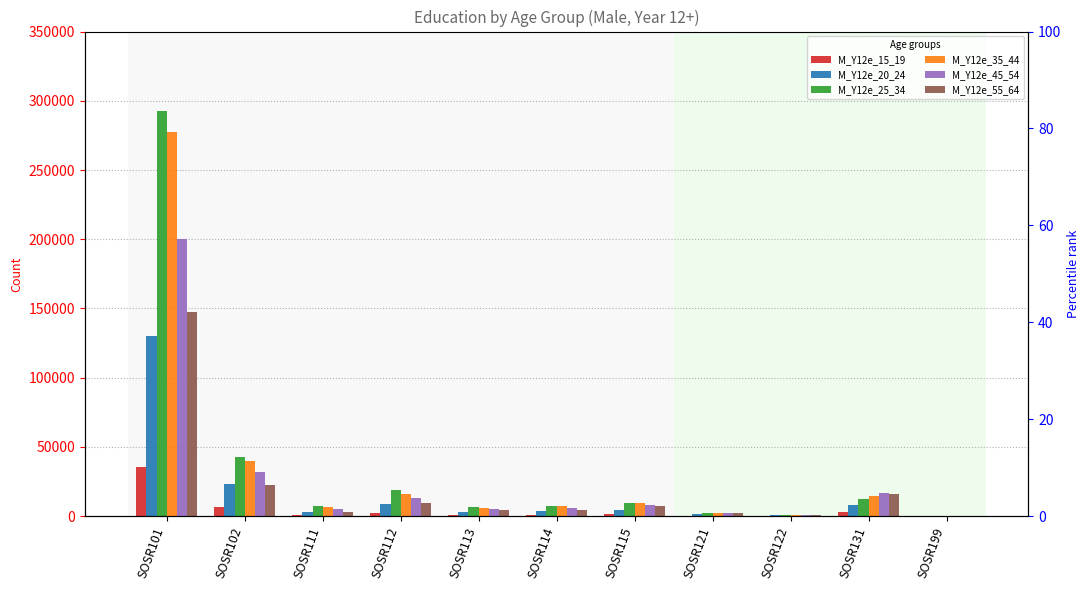

Which series has the largest total across all categories?

M_Y12e_25_34